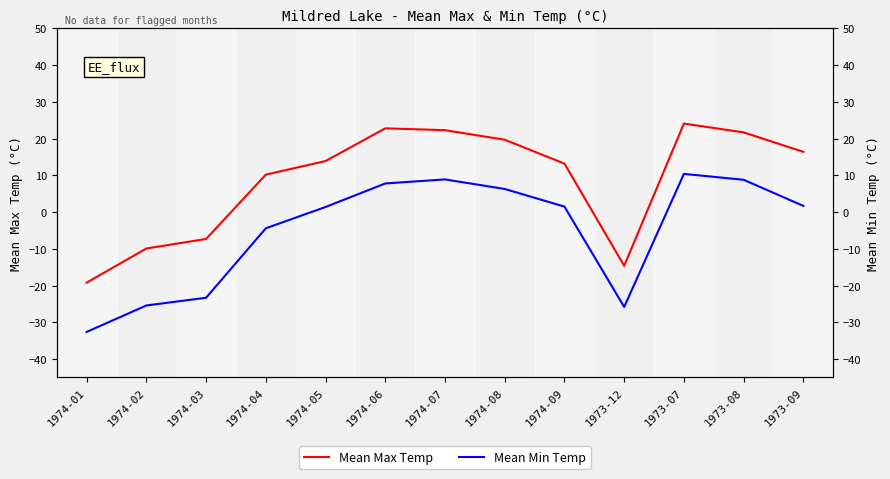

Rank the series by their maximum value, from lowest to highest.

Mean Min Temp, Mean Max Temp